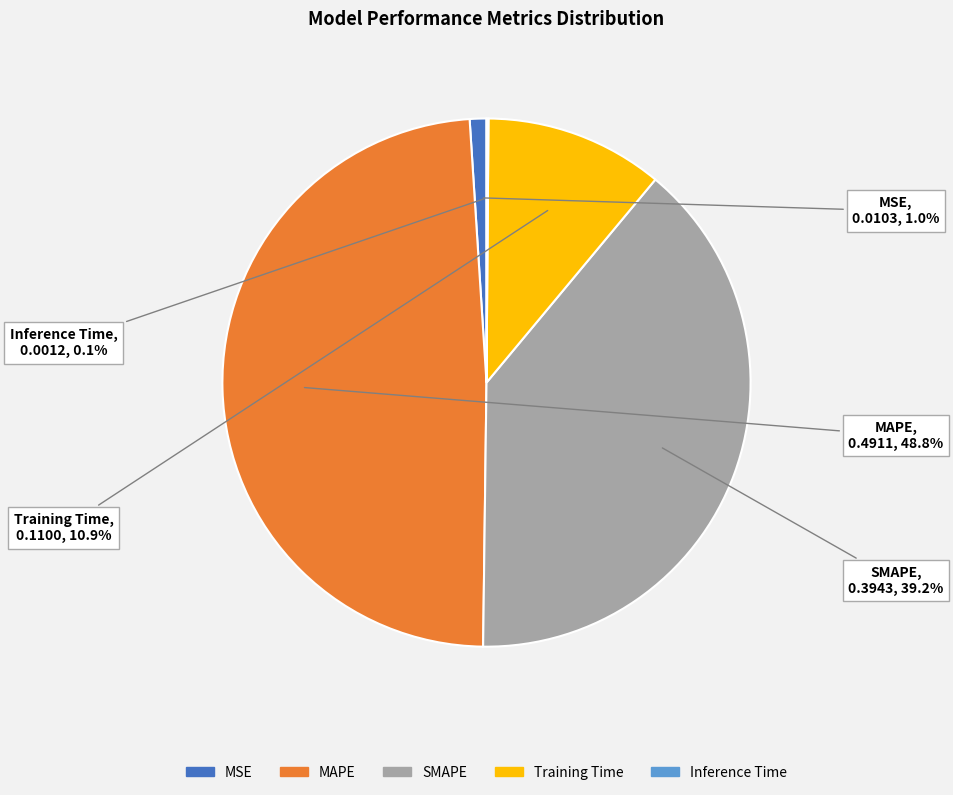

How much of the chart is everything except MSE?

99.0%